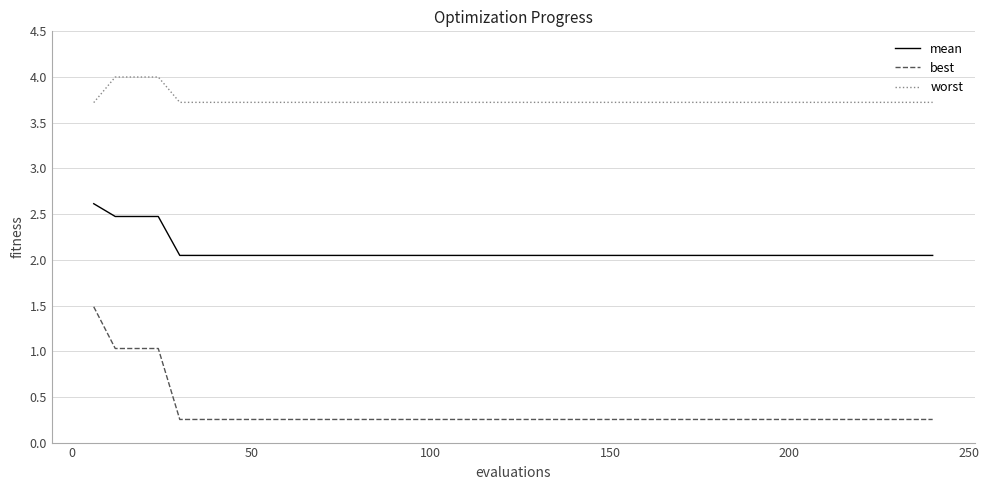

Which series has the largest total across all categories?

worst